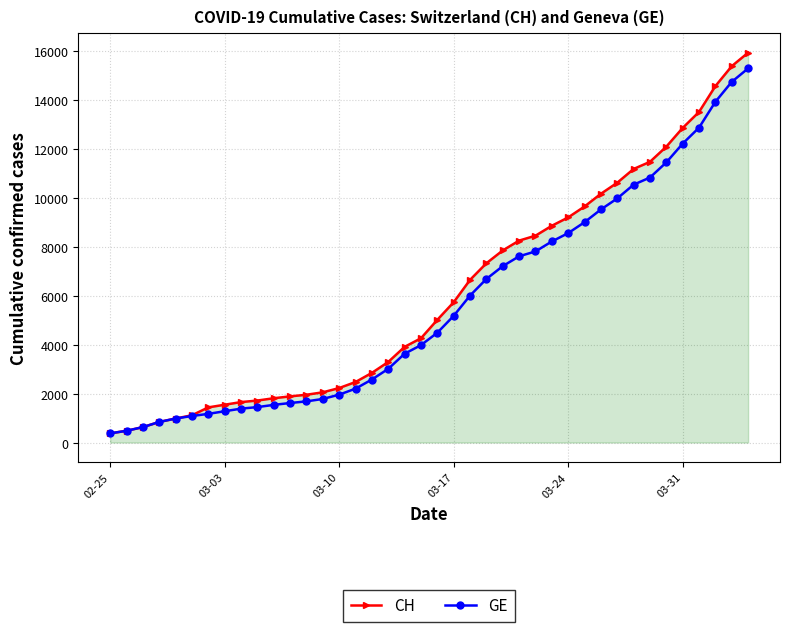

Rank the series by their average value, from lowest to highest.

GE, CH